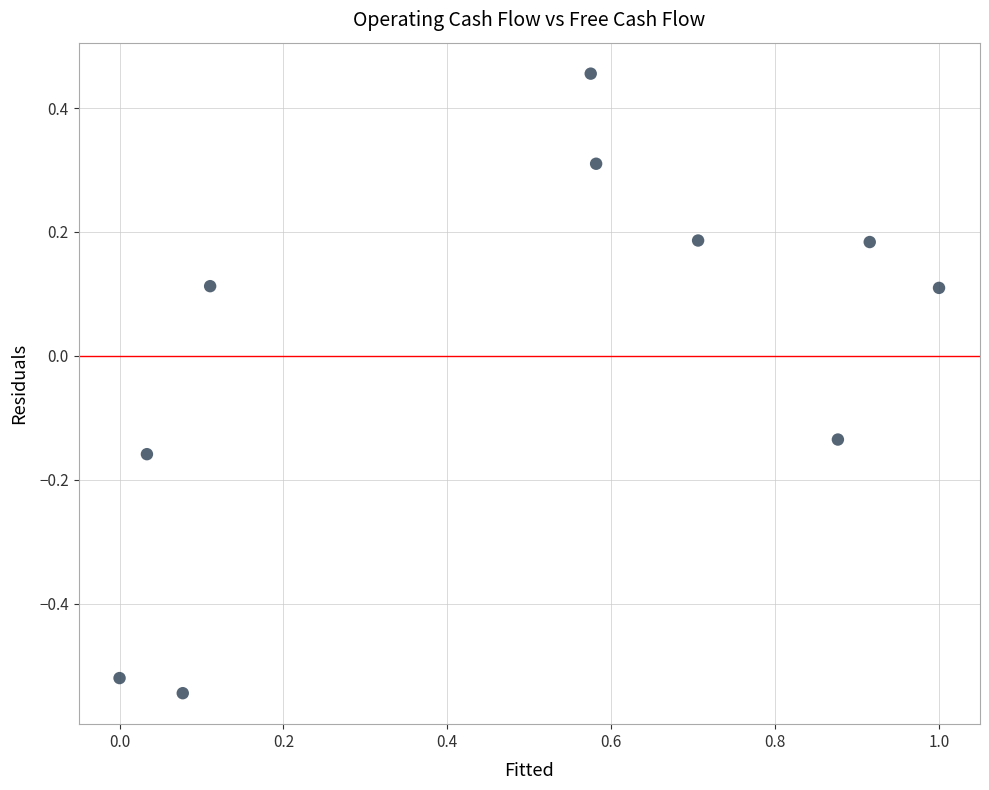

What is the range of Y values (max minus min)?

1.0